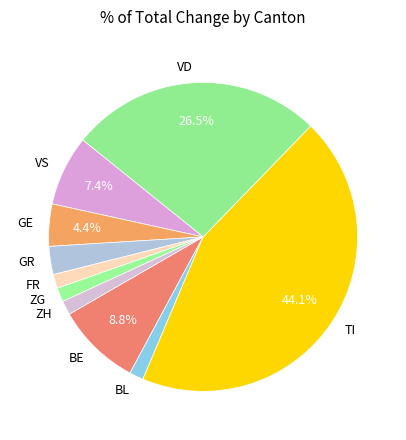

Between BE and FR, which is larger?

BE